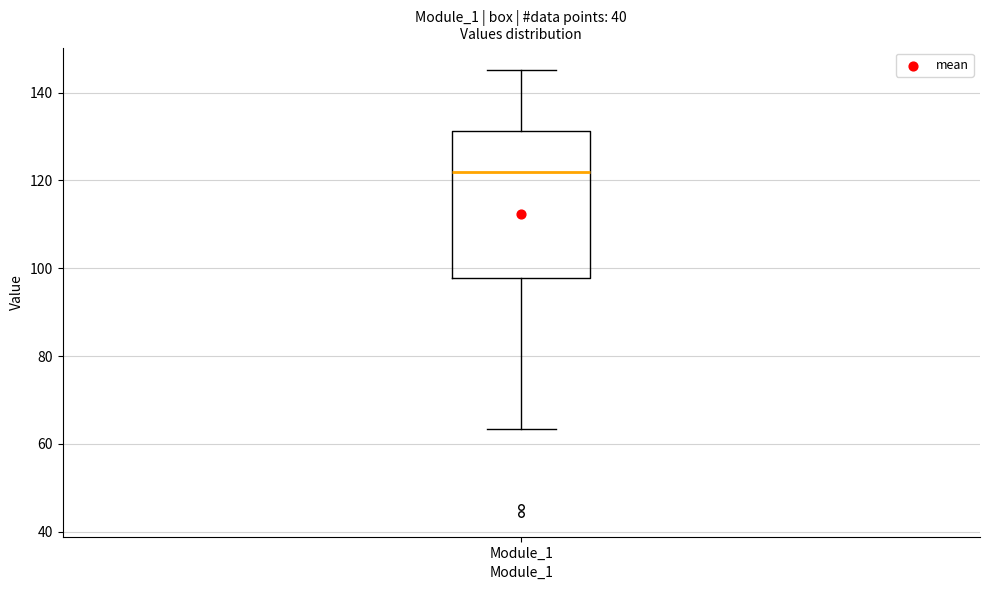

Transcribe this box plot: give where the median line is, the range the box spans, and where the two whiskers end, as read against the y-axis. The values are not printed on the chart, so give them approximately, as read against the axis.

median 122, box 98 to 132, whiskers 64 to 146